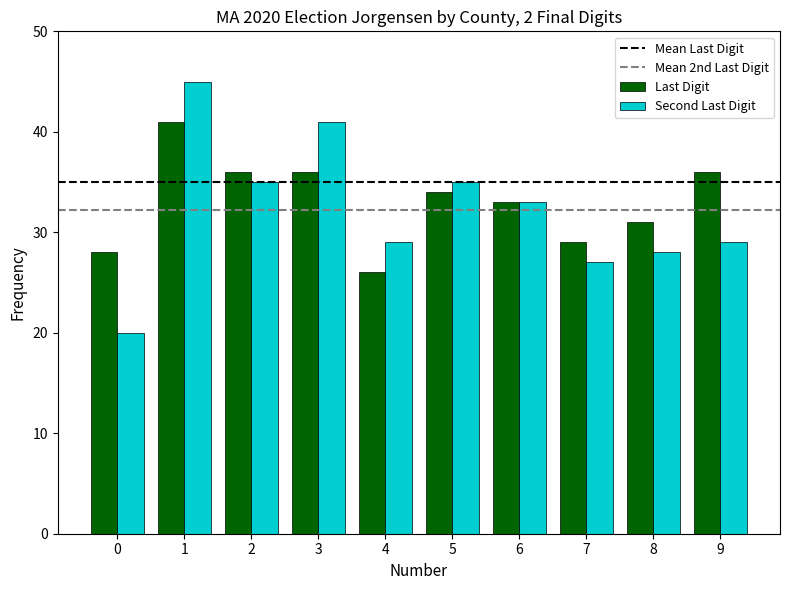

Which series has the largest total across all categories?

Last Digit